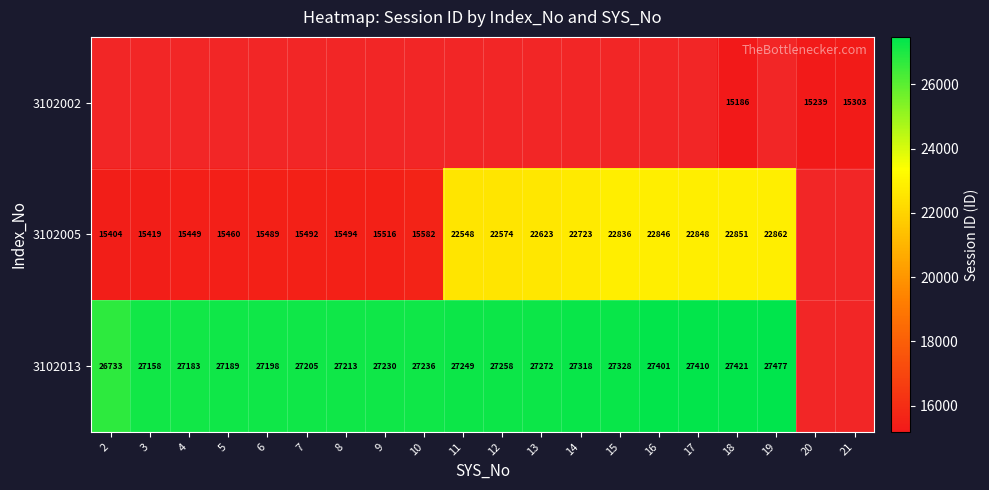

What is the maximum value shown in the chart?

27477.0